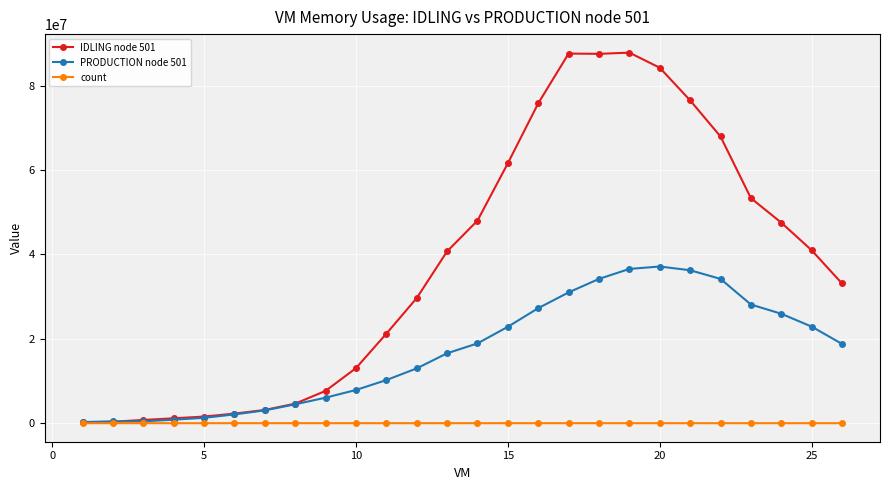

What is the maximum value for PRODUCTION node 501?

37137797.2